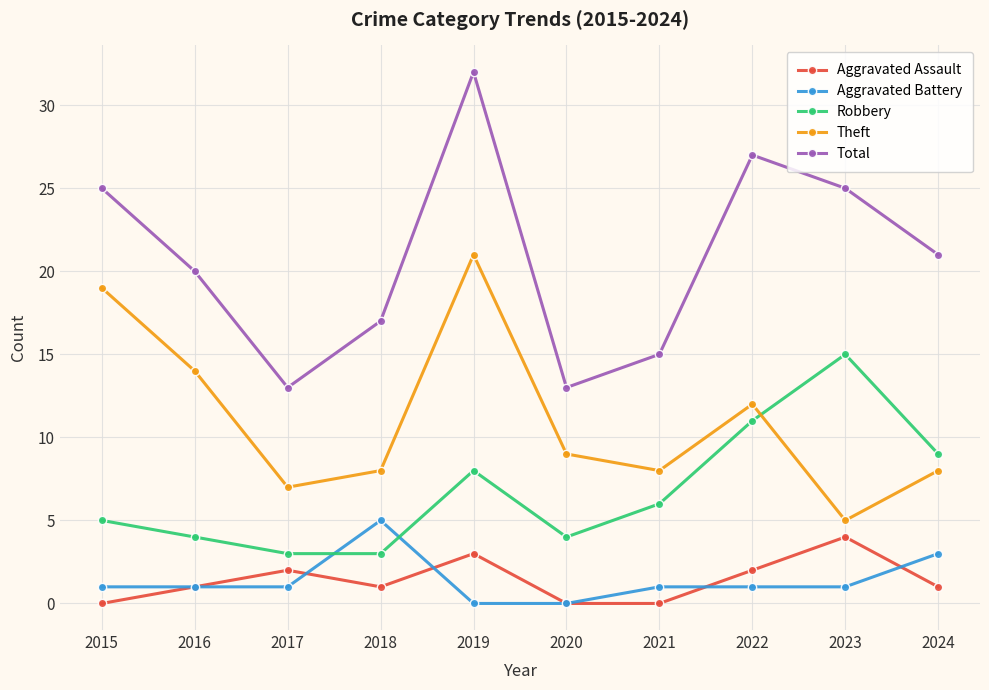

What is the difference between the Theft values at 2015 and 2020?

10